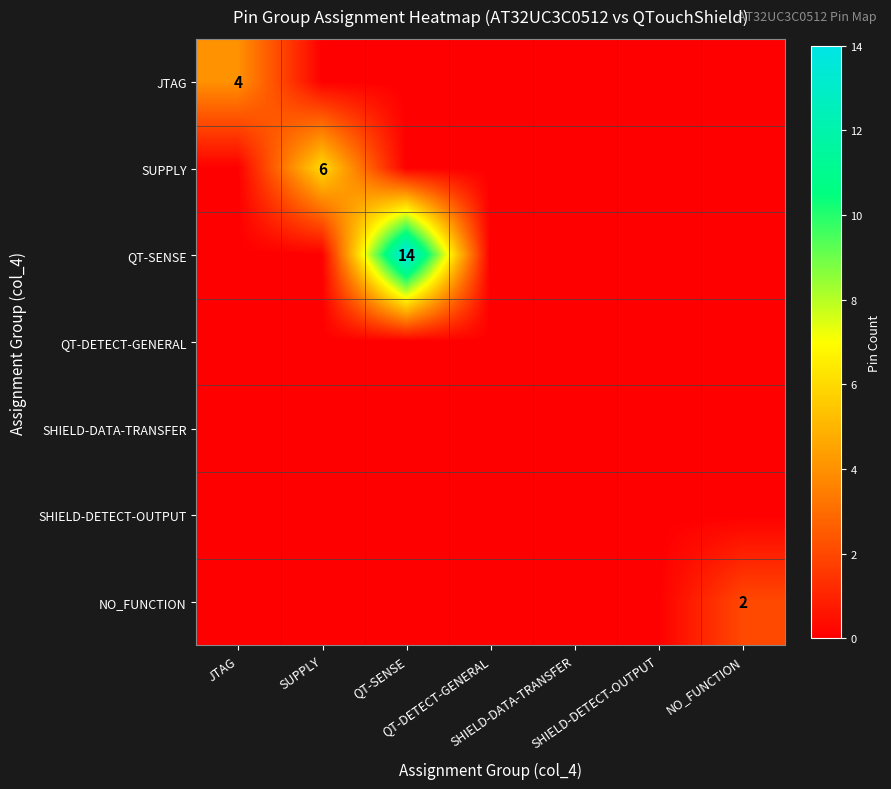

Between QT-DETECT-GENERAL and NO_FUNCTION, which series saw the biggest shift?

NO_FUNCTION